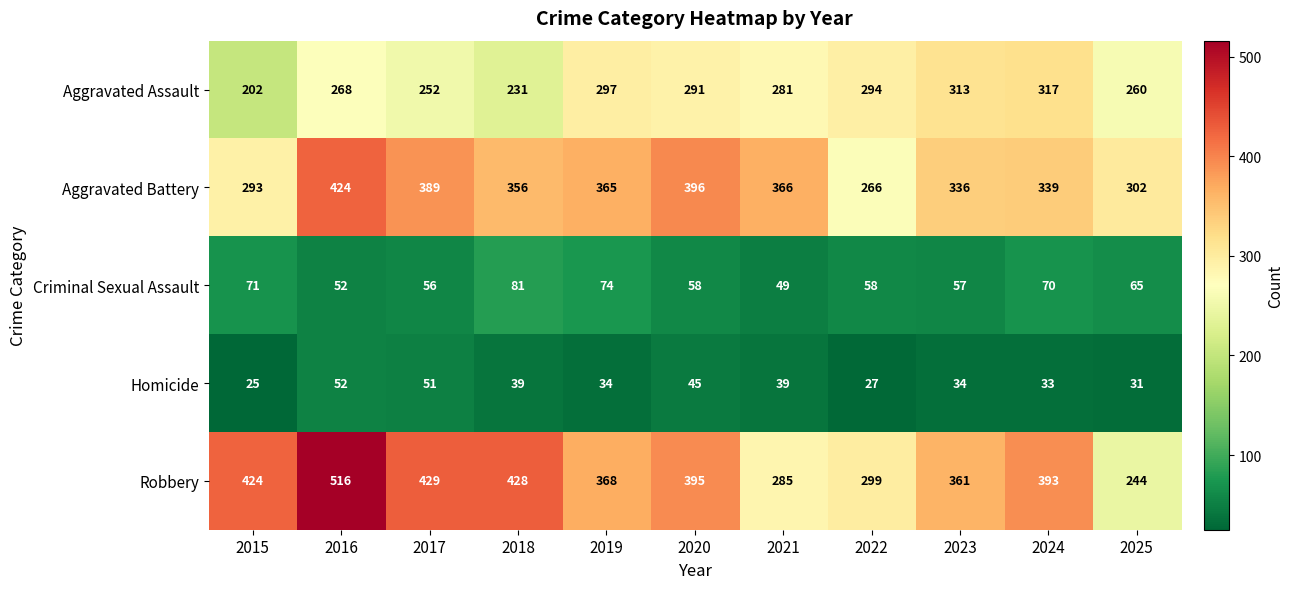

Which series has the largest total across all categories?

Robbery